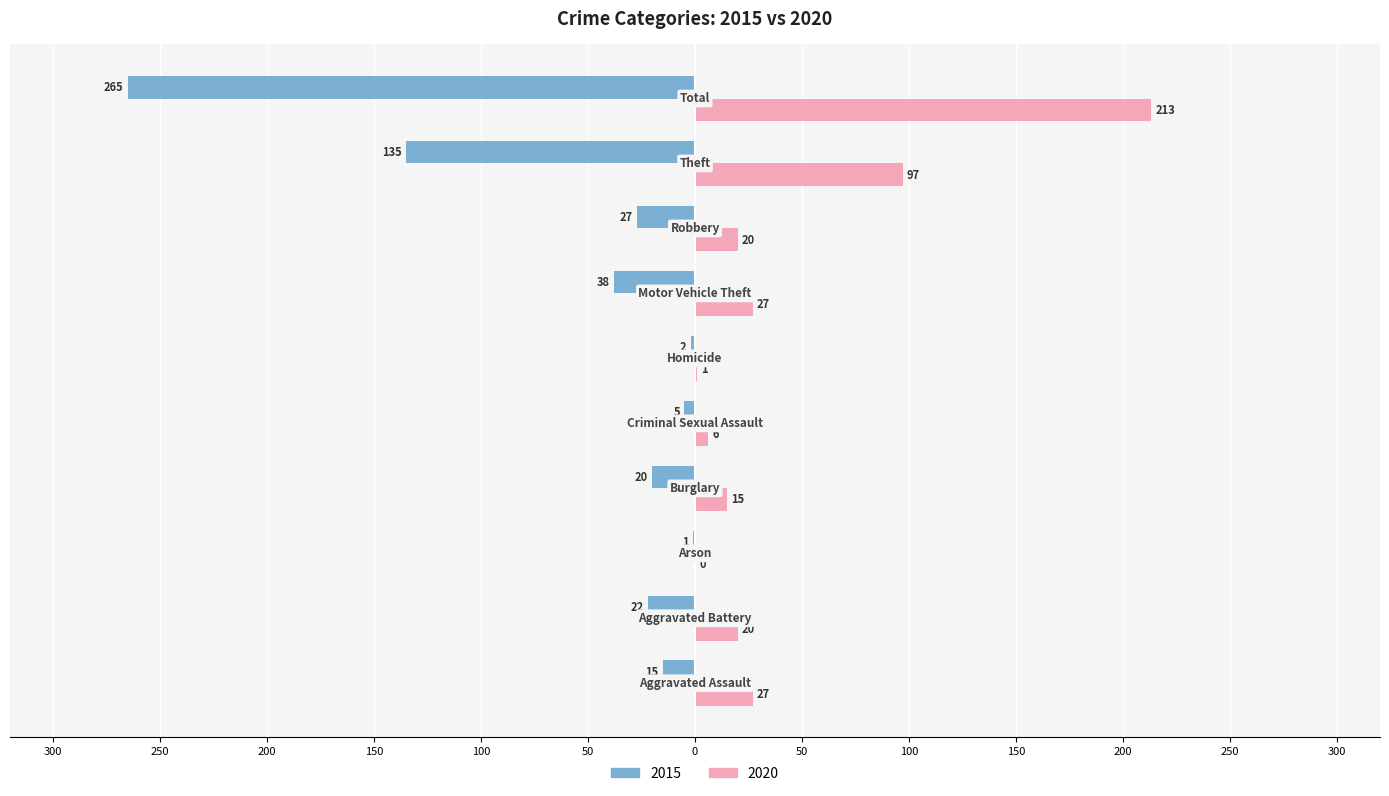

Reading right to left, transcribe all the data shown in this chart.

2015: -265	-135	-27	-38	-2	-5	-20	-1	-22	-15
2020: 213	97	20	27	1	6	15	0	20	27